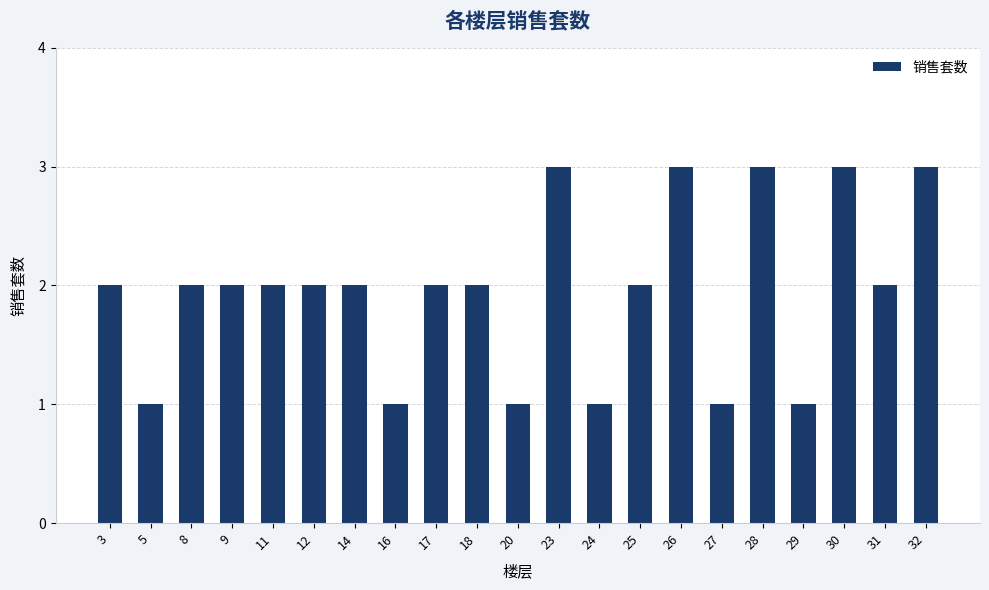

True or false: the data shows 4 at 17.

False